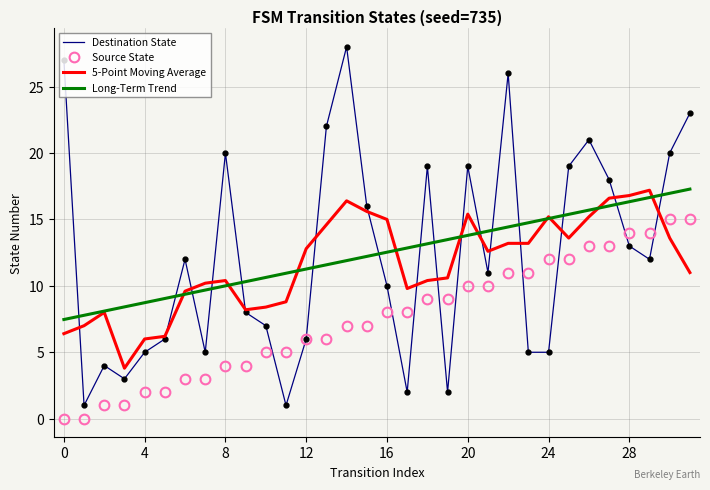

What is the greatest value displayed?

28.0